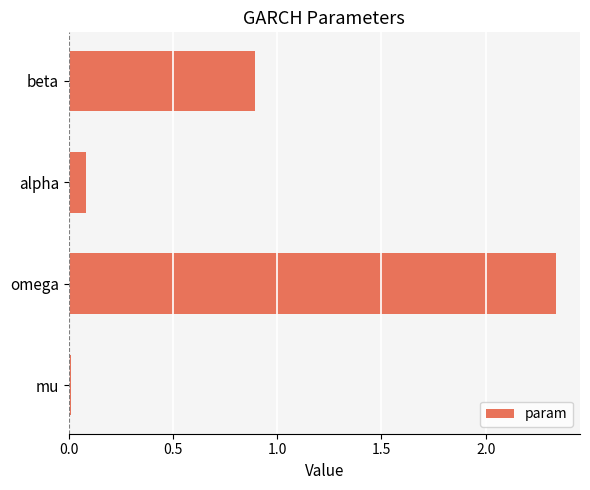

Where is the data nearest to the value 1?

beta